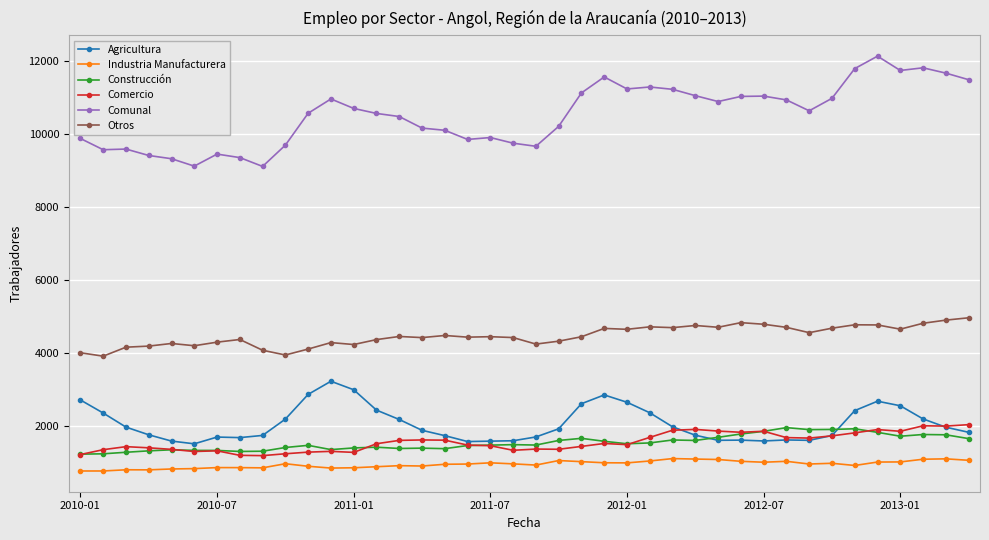

What is the smallest value displayed?

754